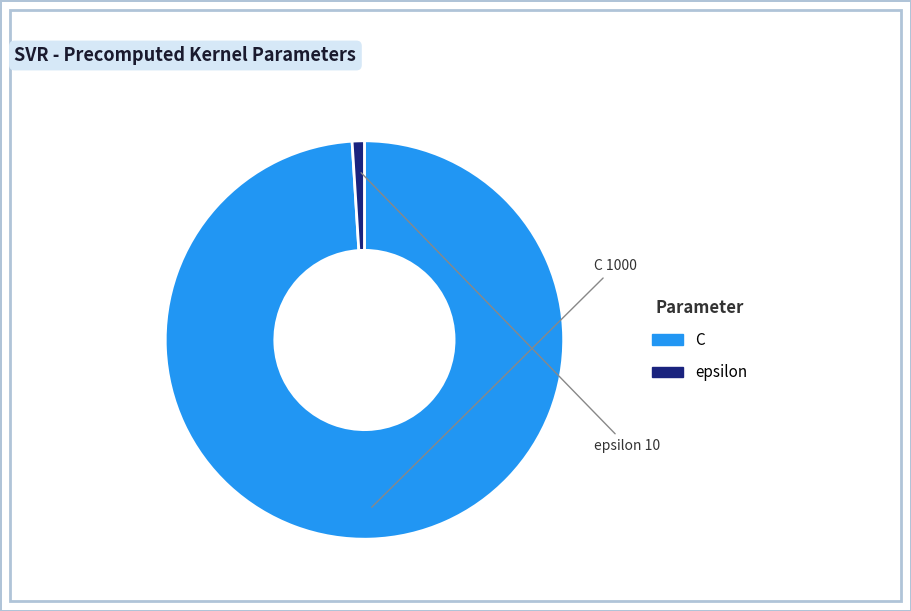

Is C the majority of the pie?

Yes